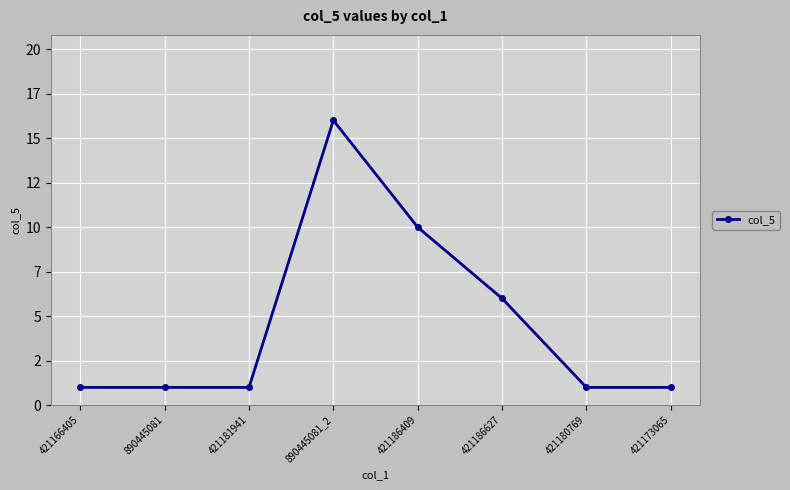

Is this an area chart (filled region under the line)?

No